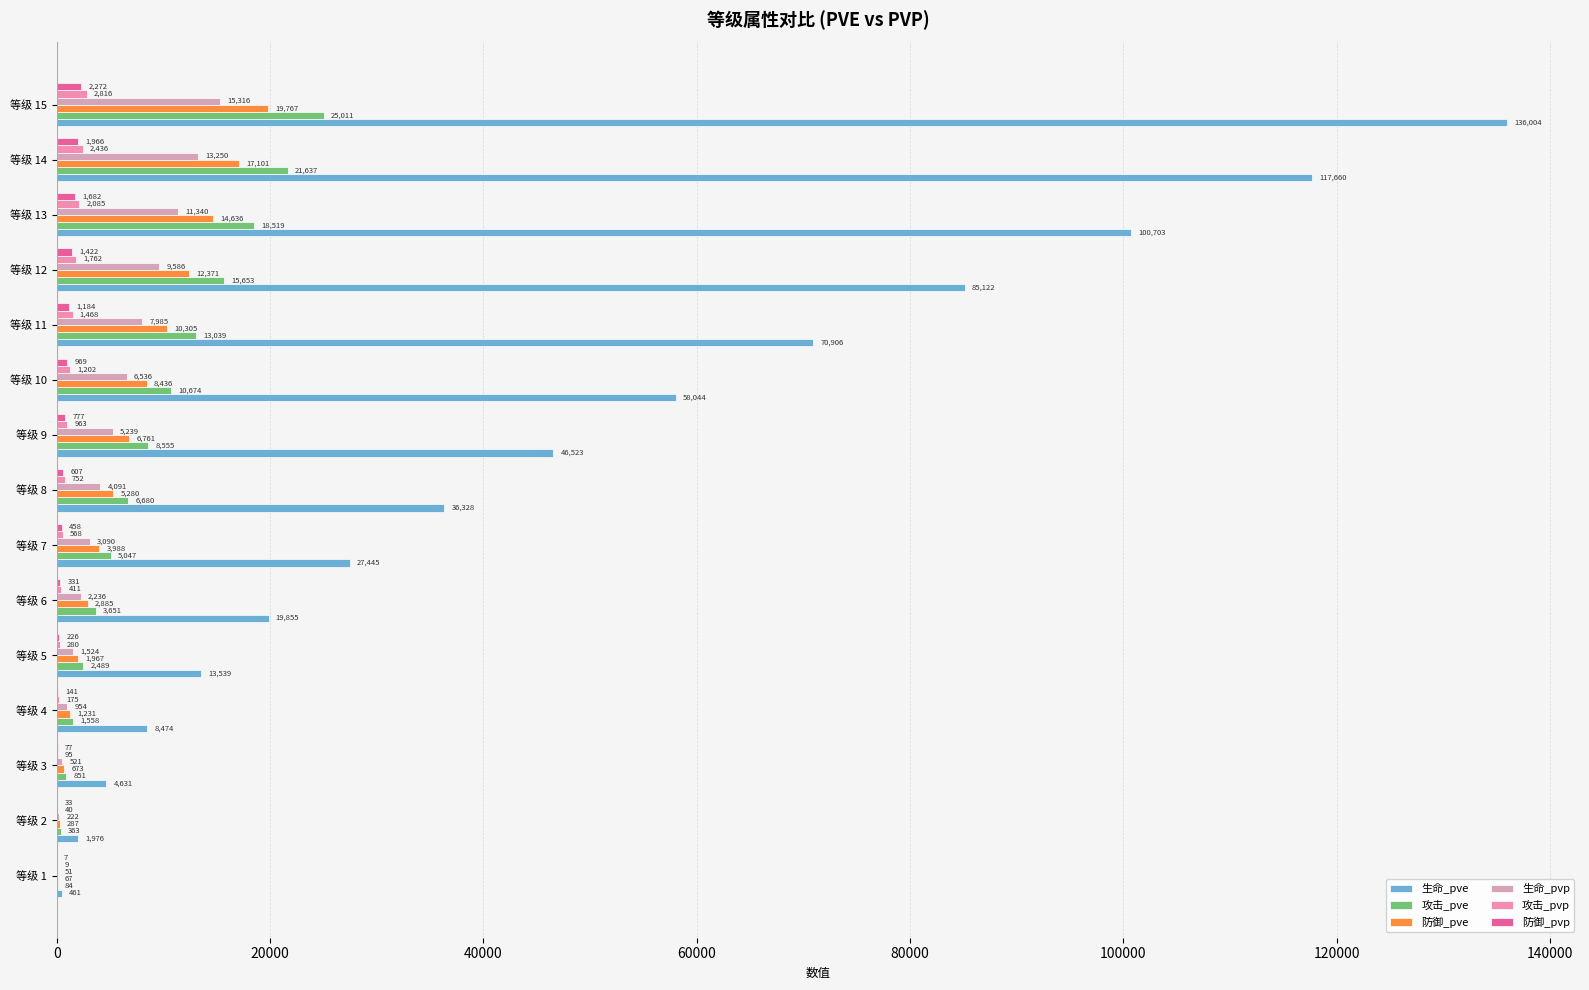

Reading left to right, what are all the values shown in this chart?

生命_pve: 461	1976	4631	8474	13539	19855	27445	36328	46523	58044	70906	85122	100703	117660	136004
攻击_pve: 84	363	851	1558	2489	3651	5047	6680	8555	10674	13039	15653	18519	21637	25011
防御_pve: 67	287	673	1231	1967	2885	3988	5280	6761	8436	10305	12371	14636	17101	19767
生命_pvp: 51	222	521	954	1524	2236	3090	4091	5239	6536	7985	9586	11340	13250	15316
攻击_pvp: 9	40	95	175	280	411	568	752	963	1202	1468	1762	2085	2436	2816
防御_pvp: 7	33	77	141	226	331	458	607	777	969	1184	1422	1682	1966	2272